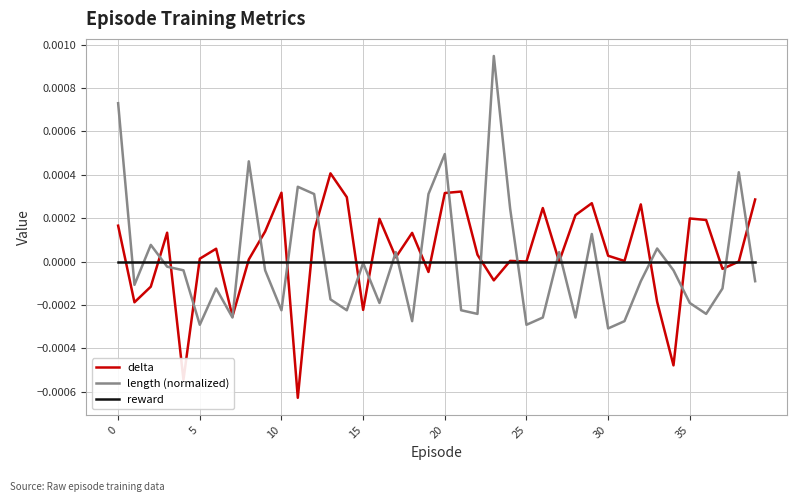

List the series in order of their peak value, highest first.

length (normalized), delta, reward